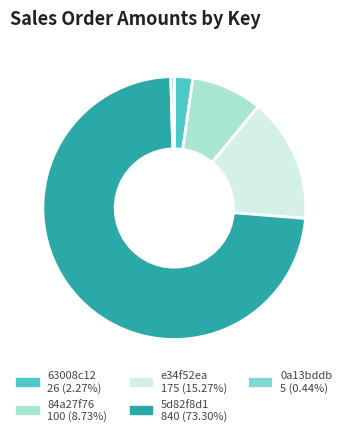

What is the ratio of the value at 84a27f76 100 (8.73%) to the value at e34f52ea 175 (15.27%)?

0.6